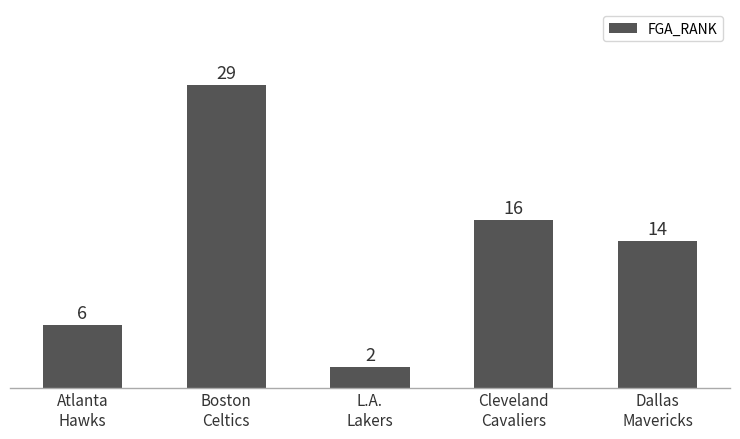

What is the sum of the values at L.A.
Lakers and Atlanta
Hawks?

8